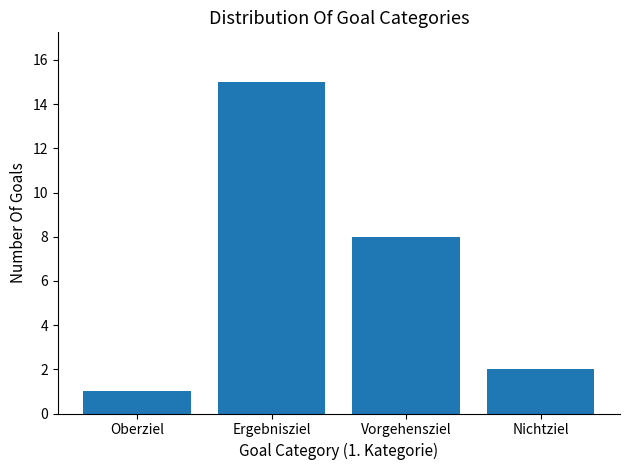

Reading left to right, transcribe all the data shown in this chart.

Oberziel=1	Ergebnisziel=15	Vorgehensziel=8	Nichtziel=2